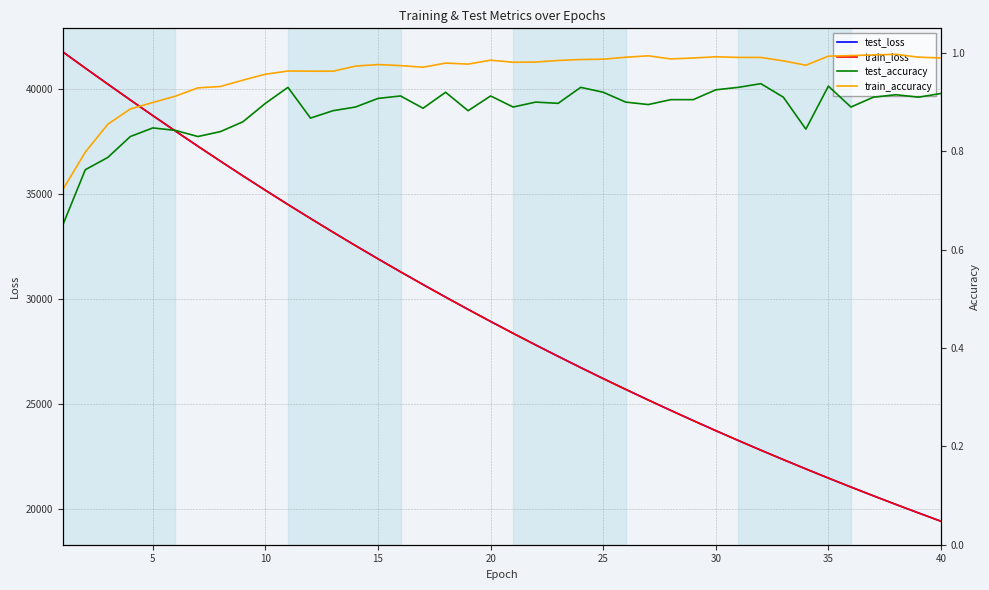

True or false: test_loss has more than 0 points higher than both neighbors.

False